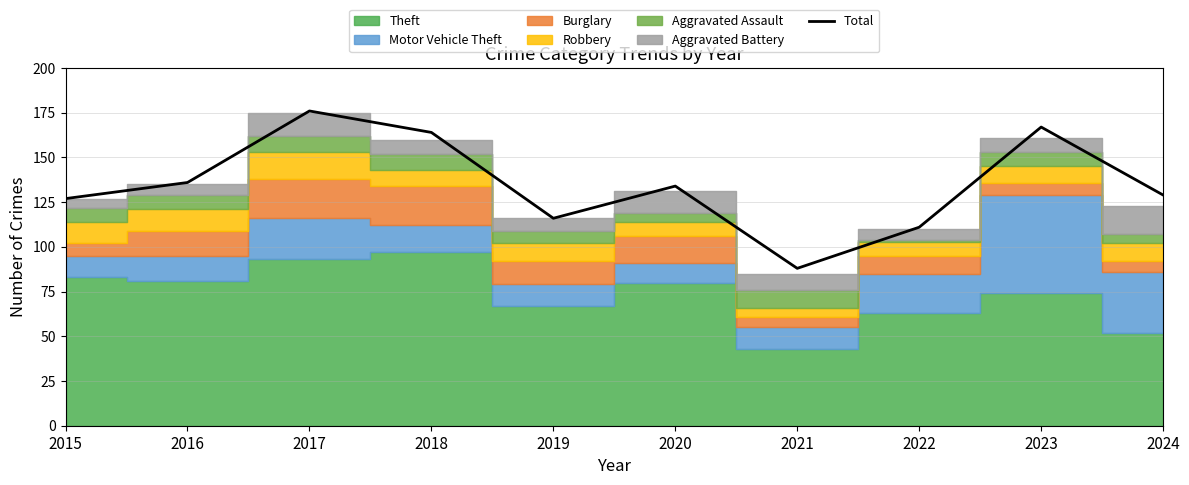

Reading right to left, what are all the values shown in this chart?

2024=129	2023=167	2022=111	2021=88	2020=134	2019=116	2018=164	2017=176	2016=136	2015=127